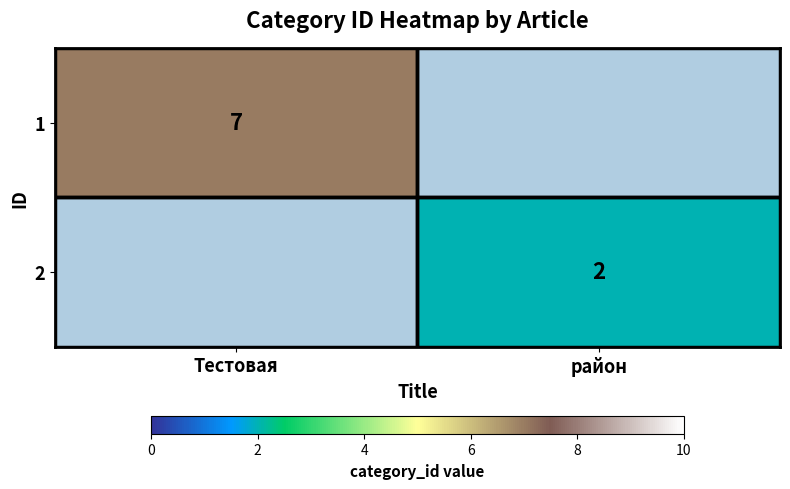

The value of 1 at Тестовая is 7. True or false?

True